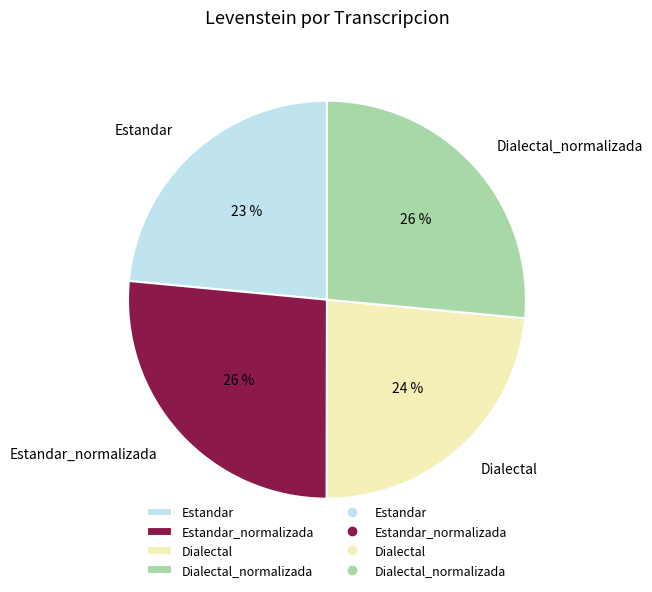

Do Dialectal_normalizada and Estandar_normalizada together represent more than half of the pie?

Yes